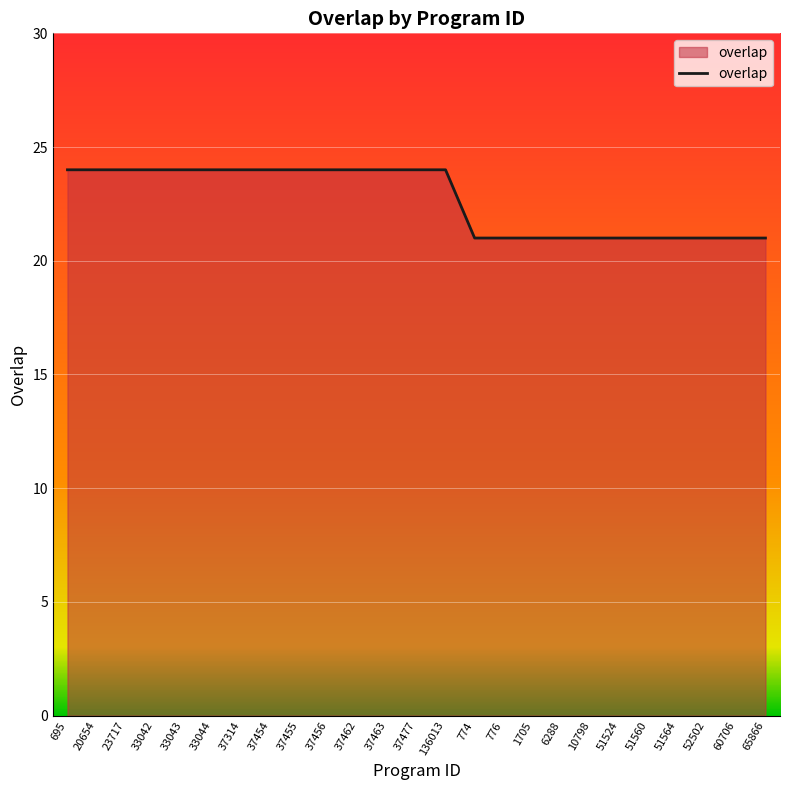

Which has a higher value, 1705 or 37462?

37462